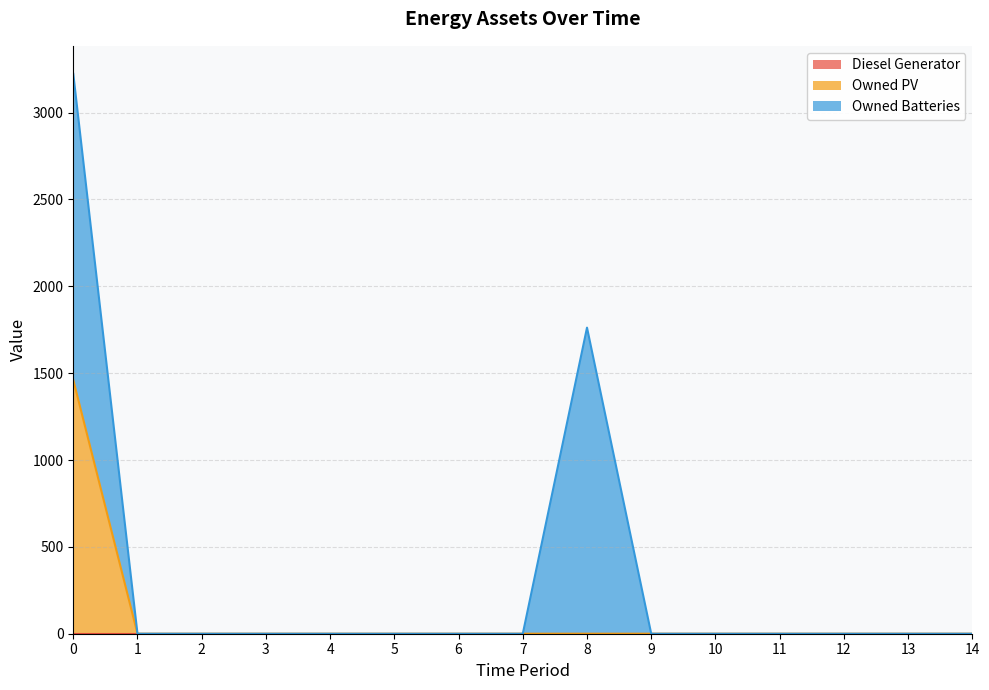

Which category has the lowest value in the Owned PV series?

1